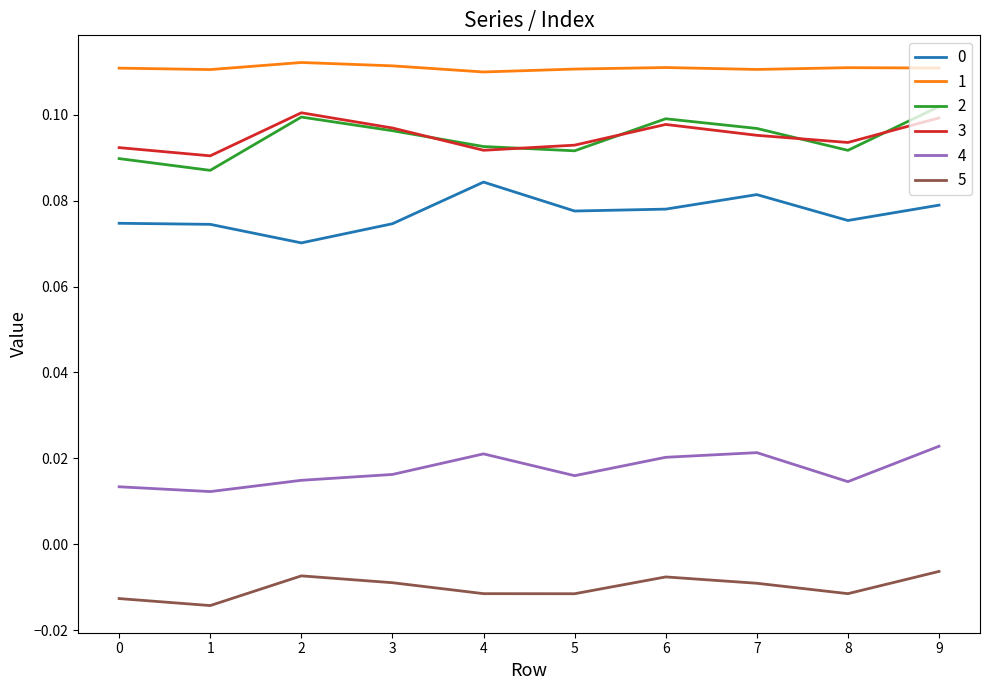

At which category does 2 reach its first local valley?

1